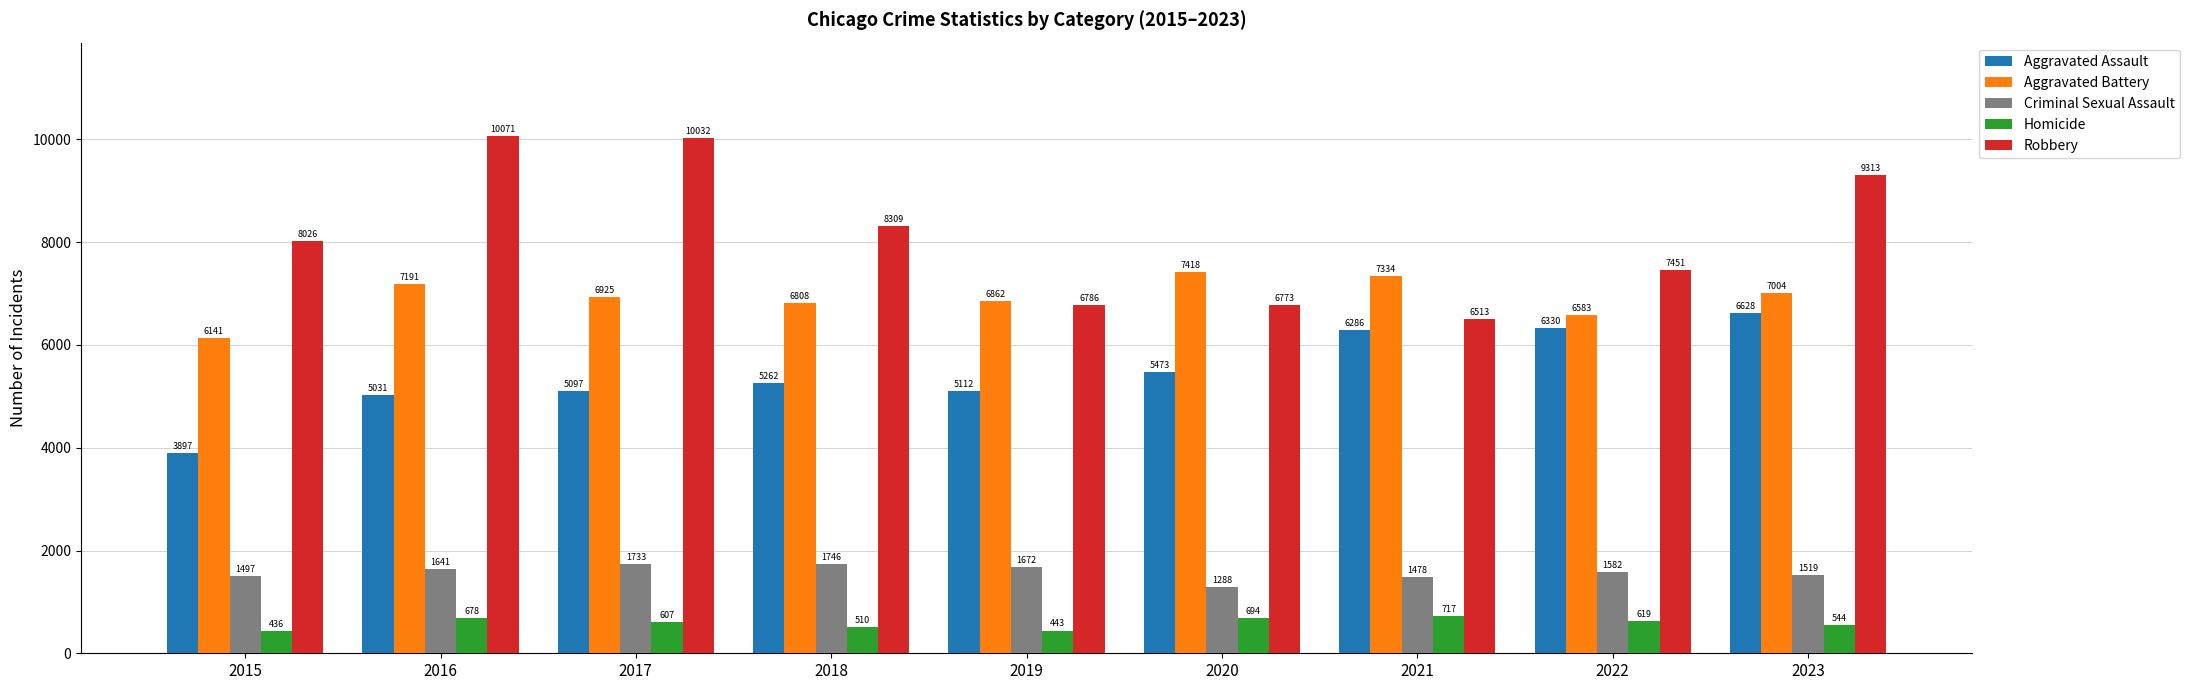

How many categories are shown in the chart?

9